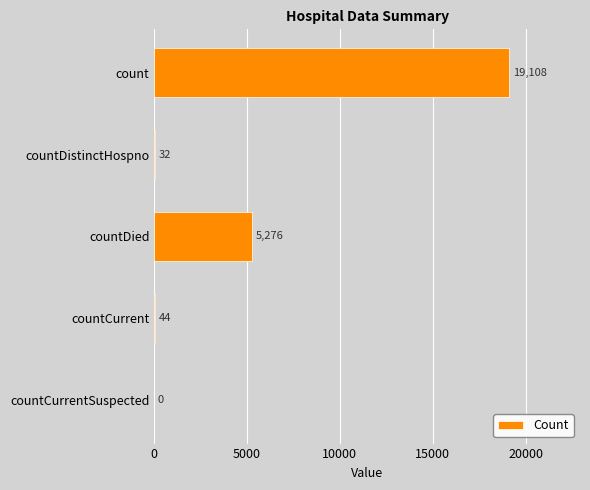

Count the number of data series in this chart.

1